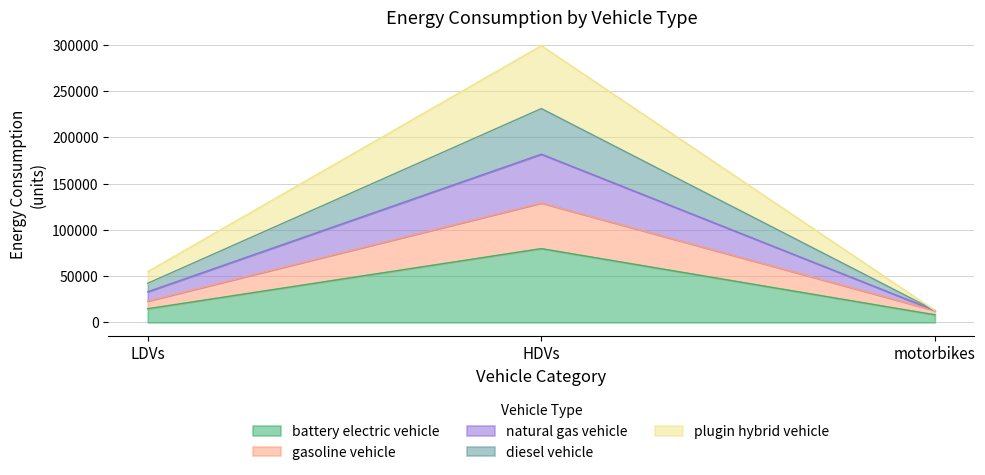

What is the total value across all series at LDVs?

54881.0